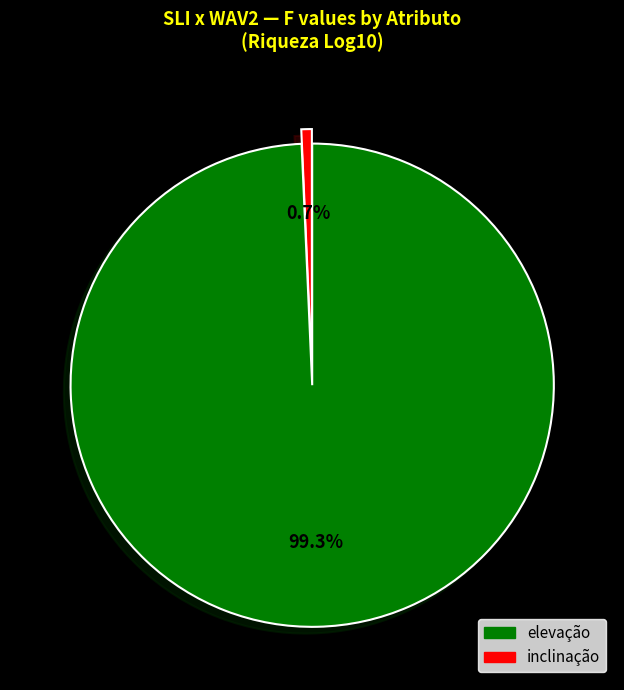

Does any single category account for the majority?

Yes